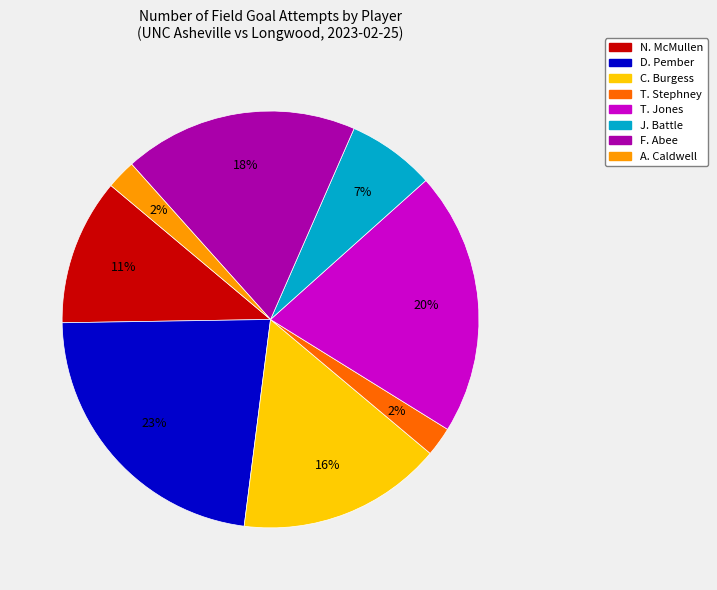

What percentage is the D. Pember slice, to the nearest percent?

23%